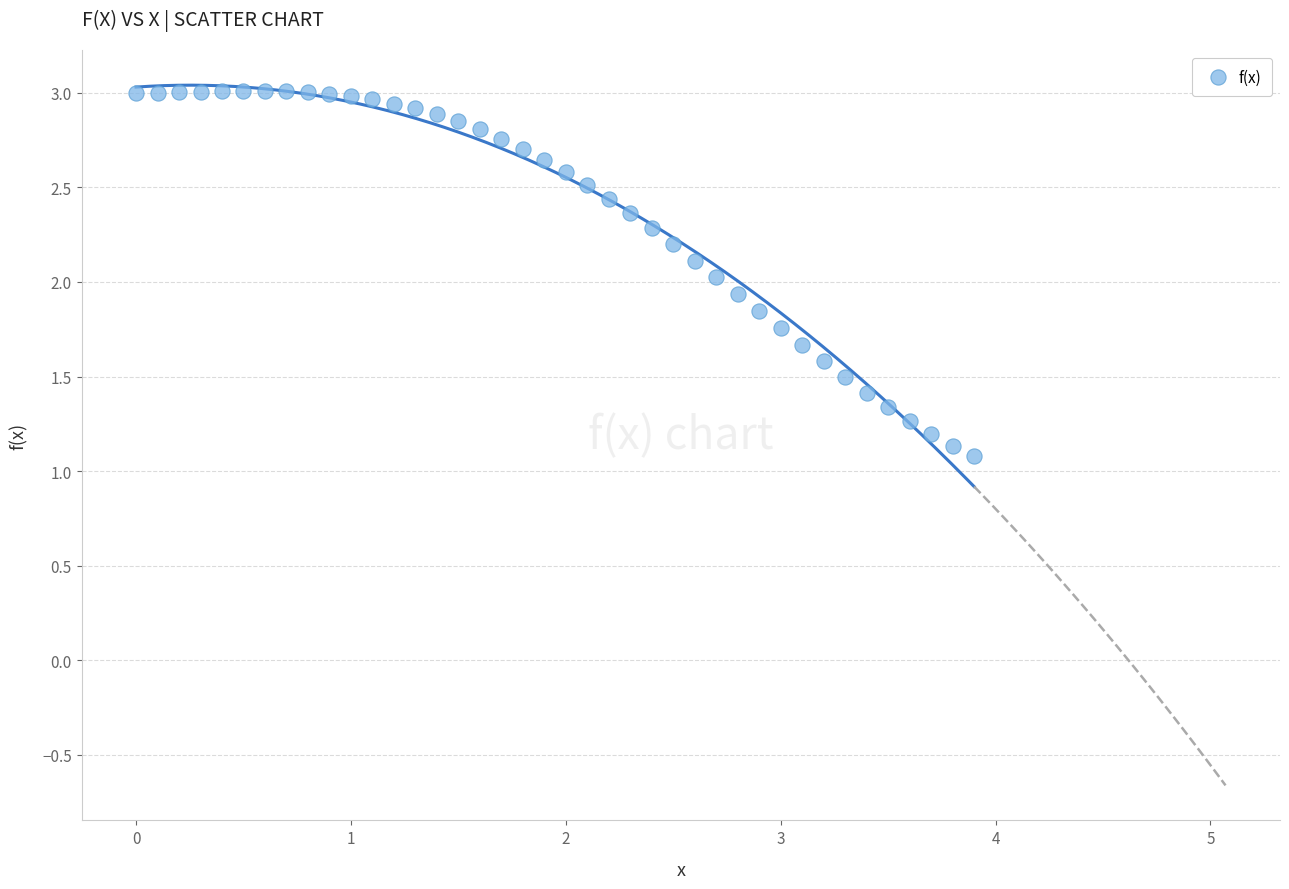

What is the range of X values (max minus min)?

3.9